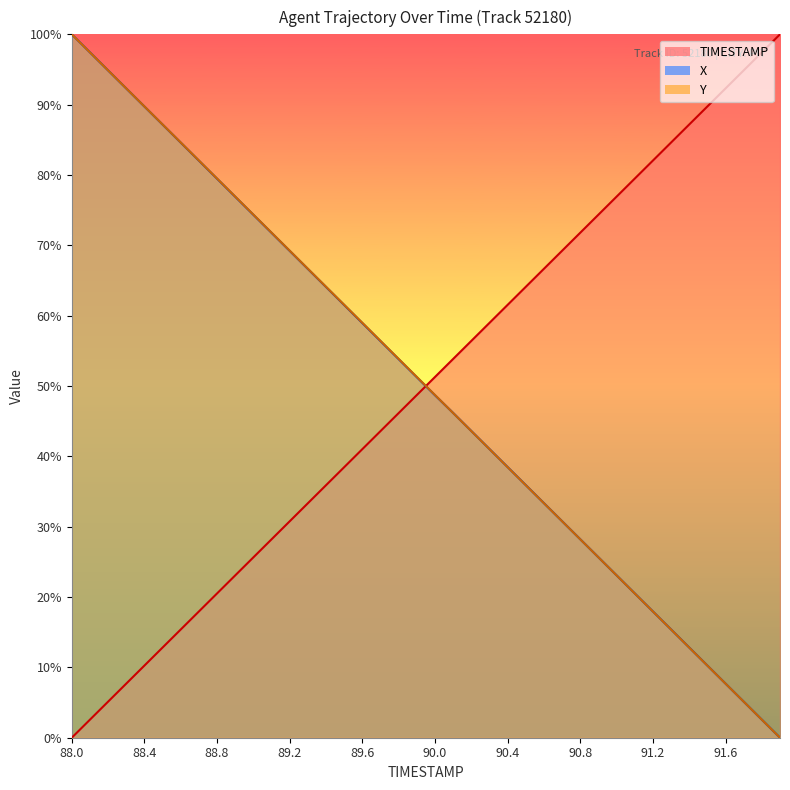

What is the average value of the TIMESTAMP series?

50.0